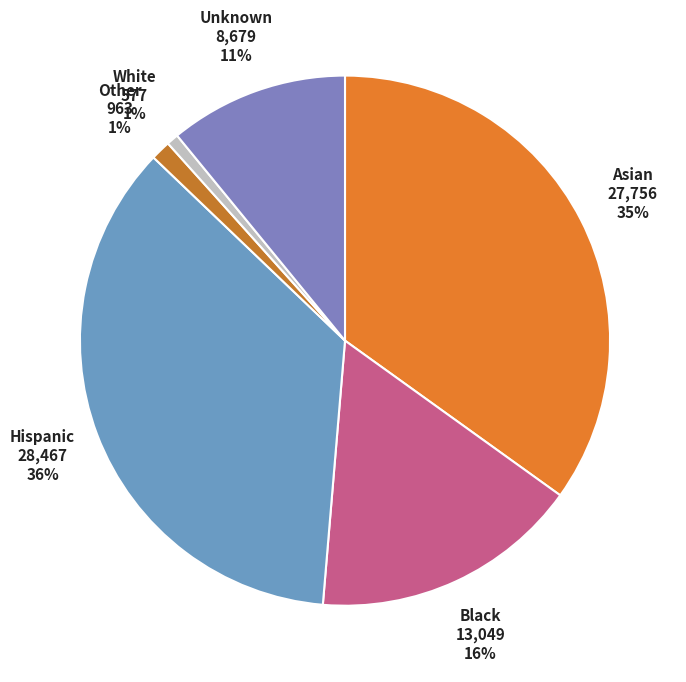

How many segments does this pie chart have?

6